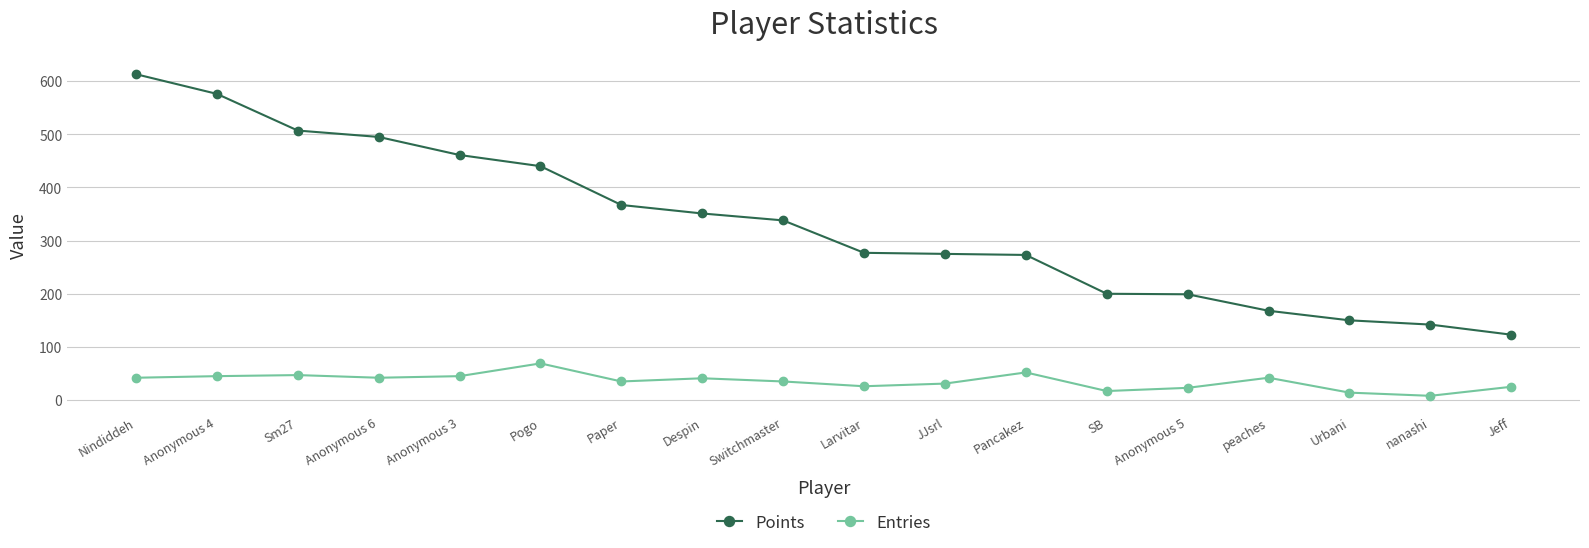

The value of Points at Anonymous 3 is 147. True or false?

False